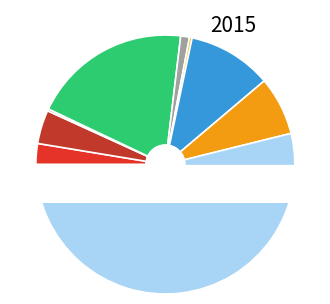

What percentage is the Aggravated Assault slice, to the nearest percent?

3%